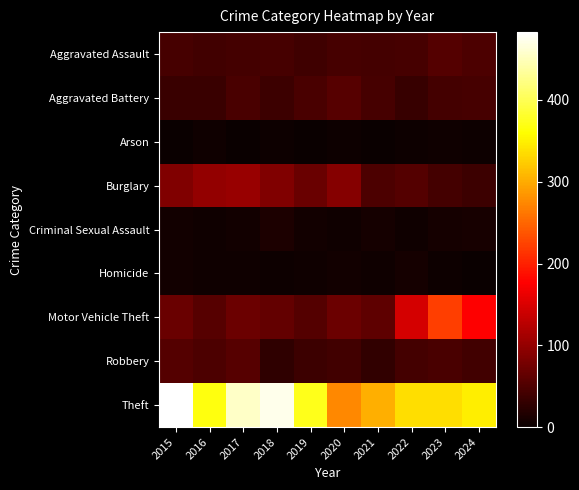

Between 2024 and 2017, which is larger?

2024